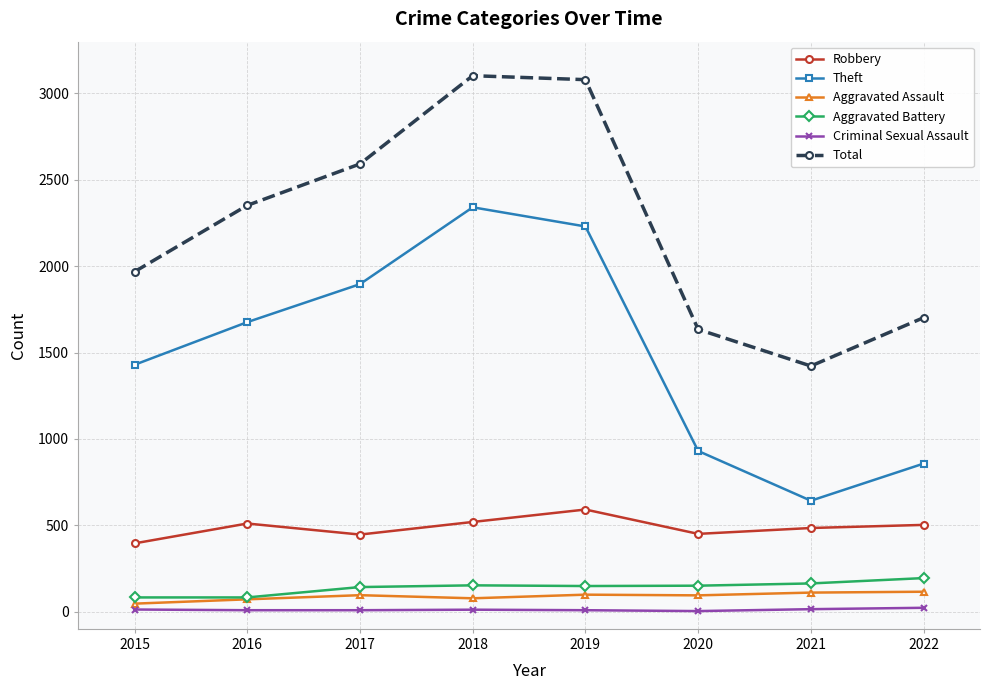

How many lines are shown in the chart?

6